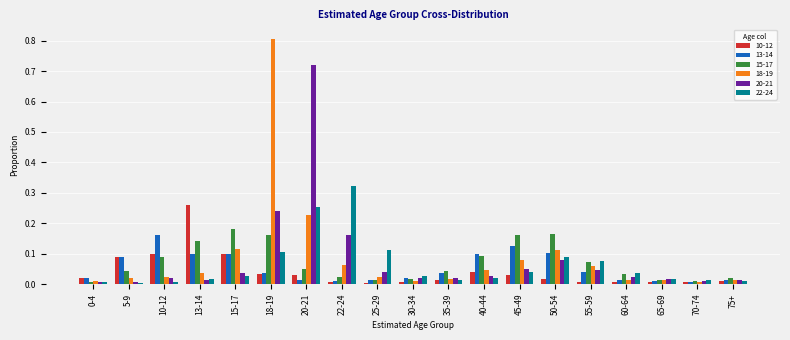

Is the value of 18-19 at 15-17 greater than the value of 10-12 at 60-64?

Yes